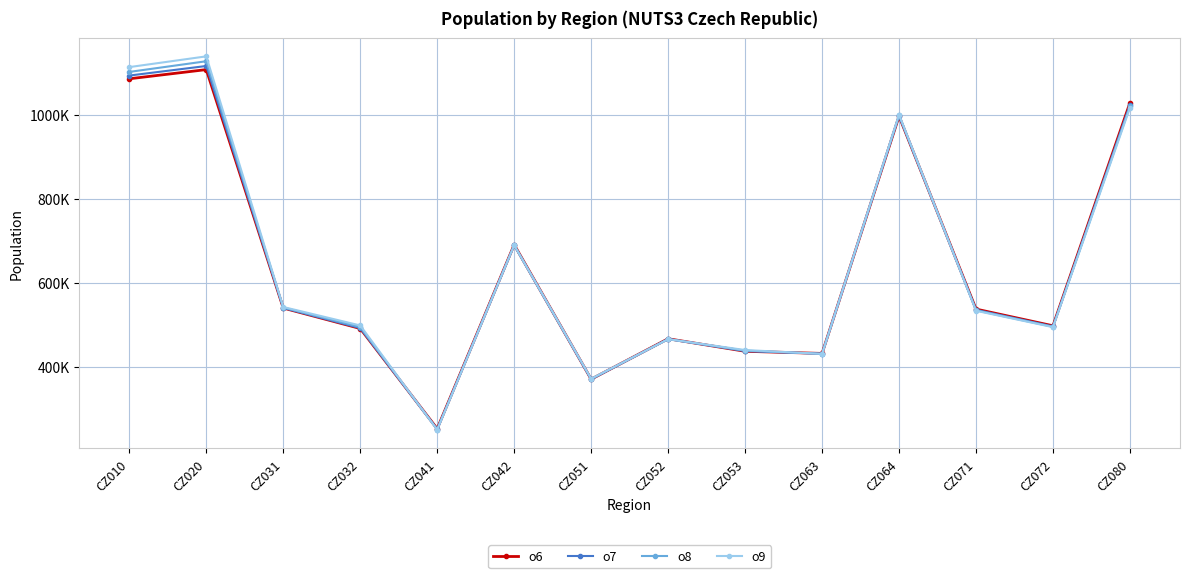

What are all the series names shown in the legend?

o6, o7, o8, o9